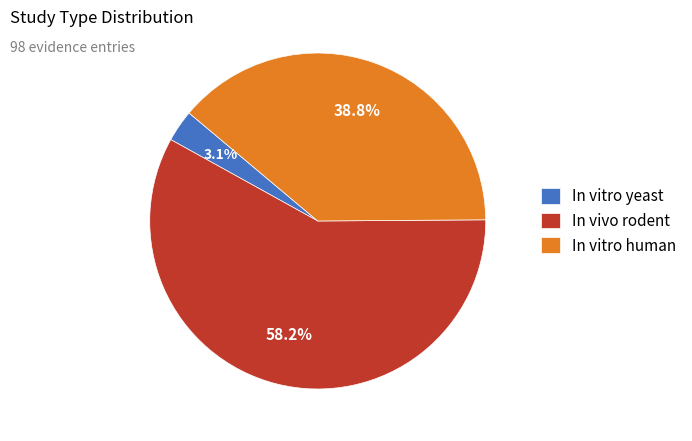

Which has a higher value, In vitro yeast or In vivo rodent?

In vivo rodent